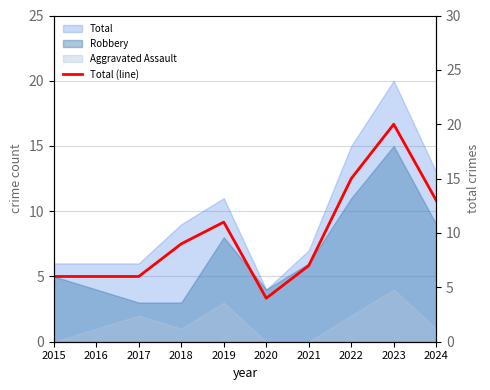

Reading right to left, what are all the values shown in this chart?

13	20	15	7	4	11	9	6	6	6